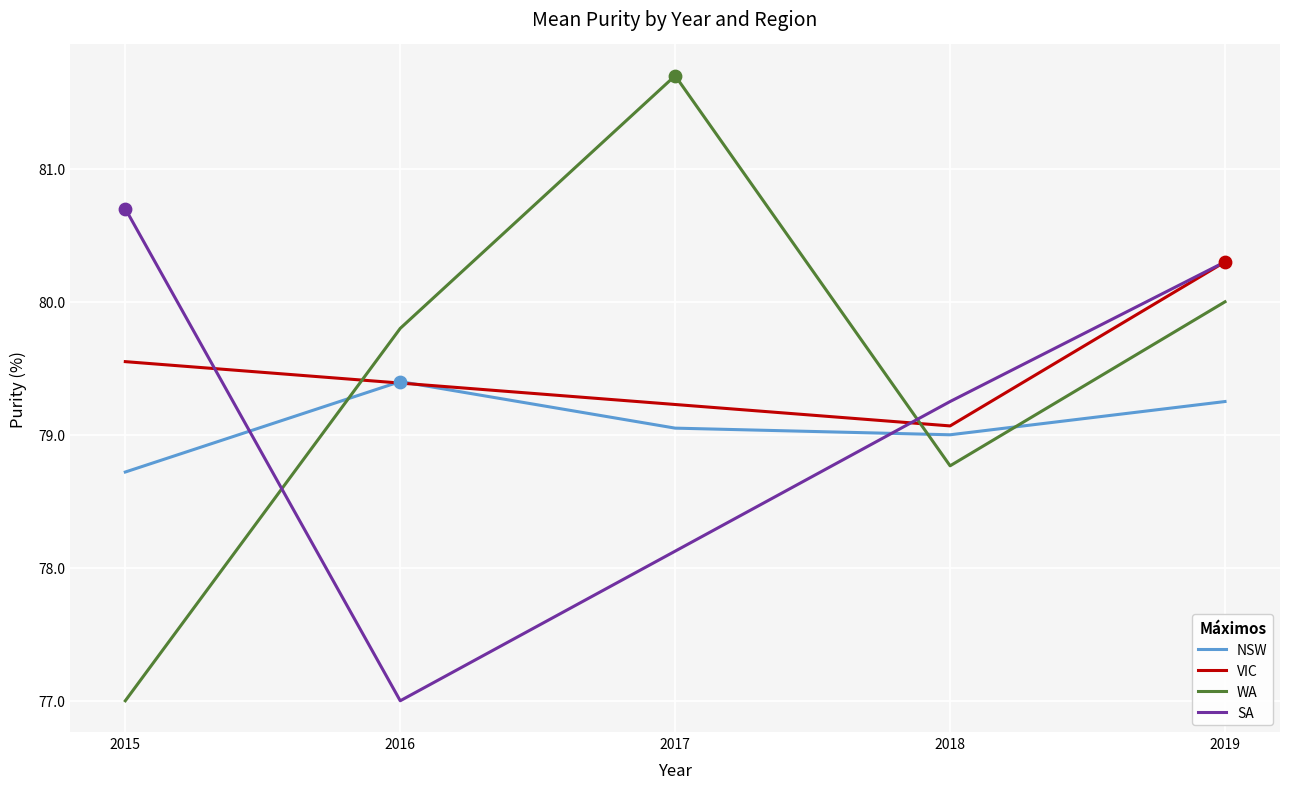

Is the value of WA at 2019 greater than the value of NSW at 2016?

Yes